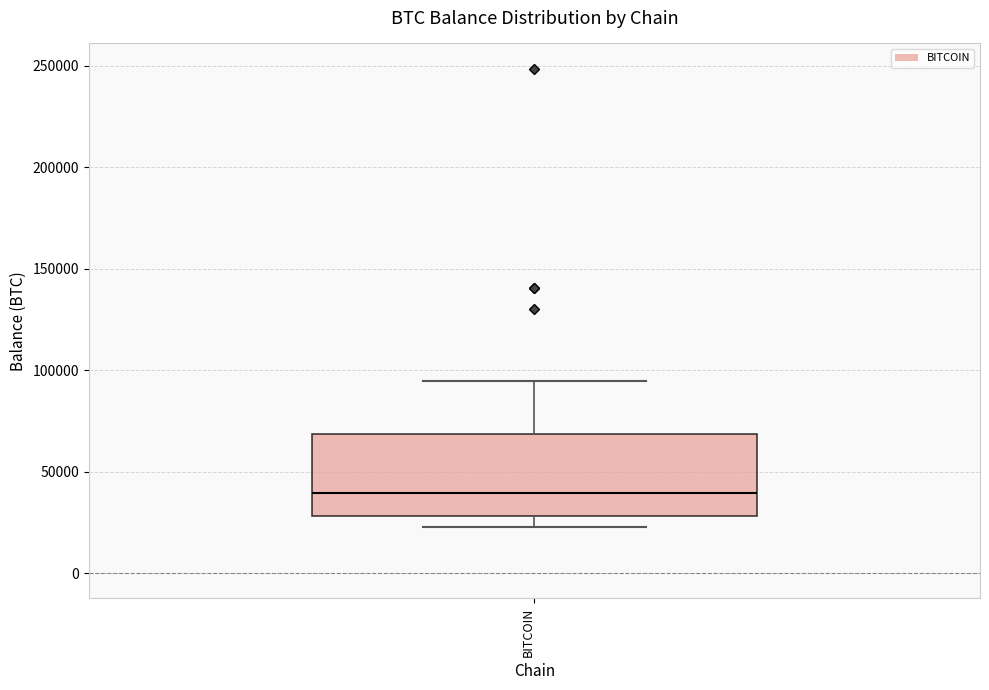

Read this box plot against the y-axis: the position of the median line, the range covered by the box, and the ends of both whiskers. The values are not printed on the chart, so give them approximately, as read against the axis.

median 40000, box 30000 to 70000, whiskers 25000 to 95000